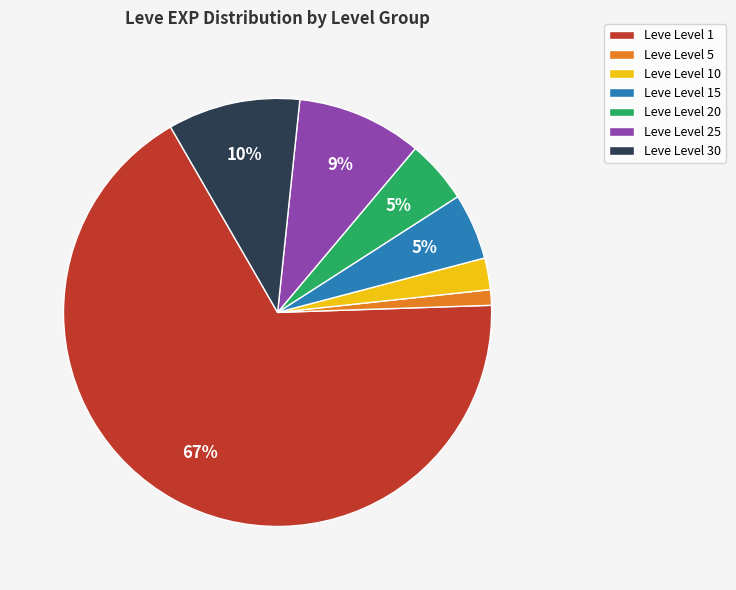

Which category has the smallest portion of the pie?

Leve Level 5